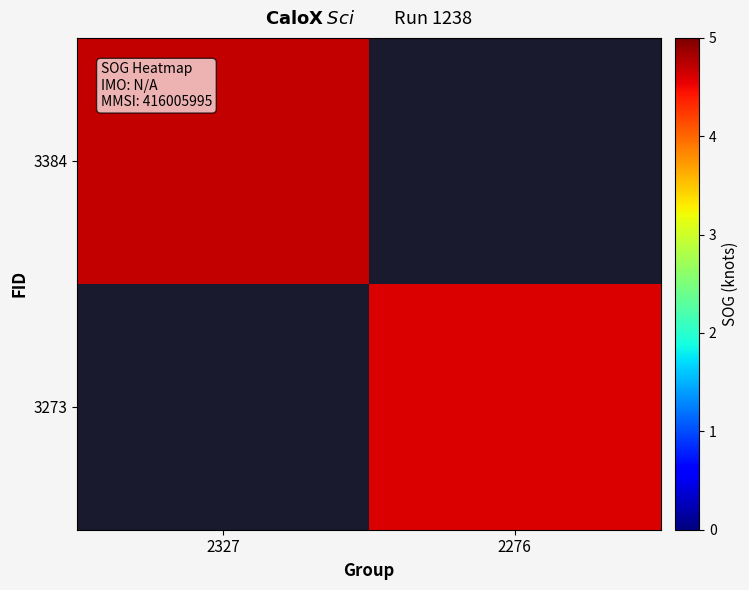

List the series in order of their overall mean, highest first.

3384, 3273